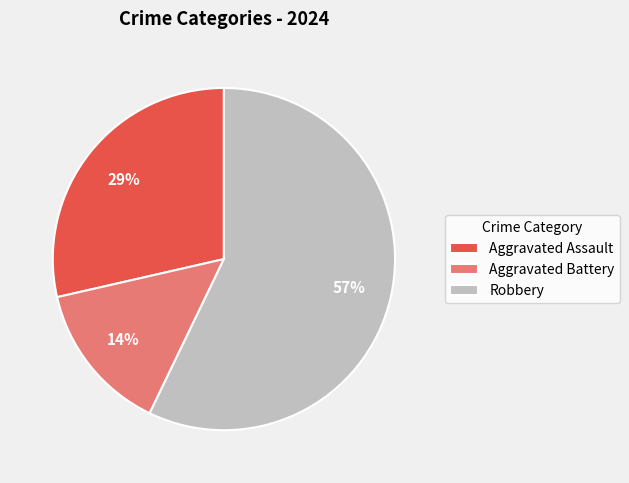

To the nearest percent, what is the combined percentage of Robbery and Aggravated Battery?

71%